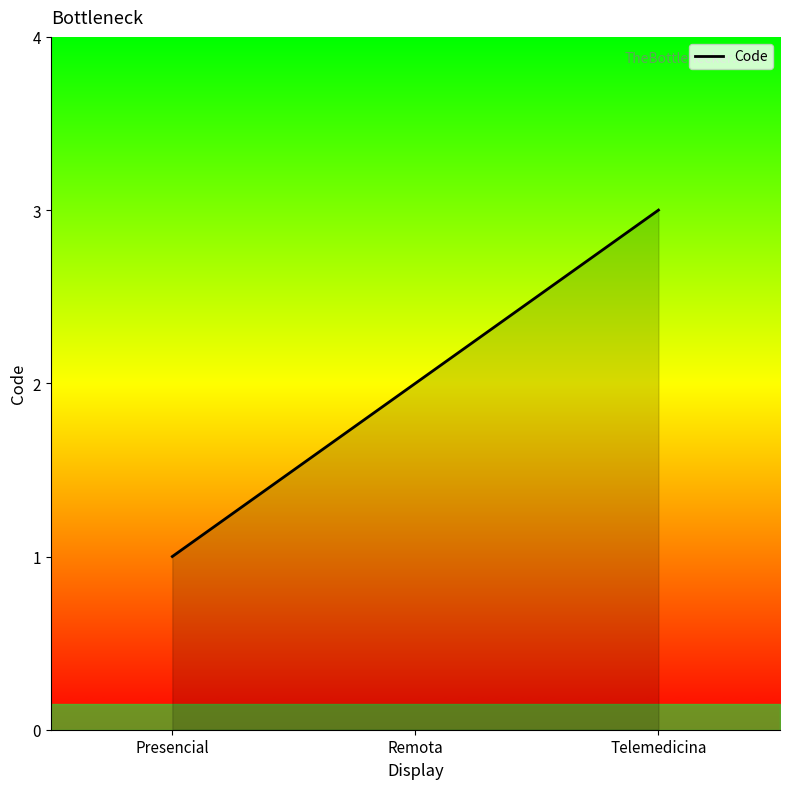

Reading left to right, extract all data points from this chart.

Presencial=1	Remota=2	Telemedicina=3